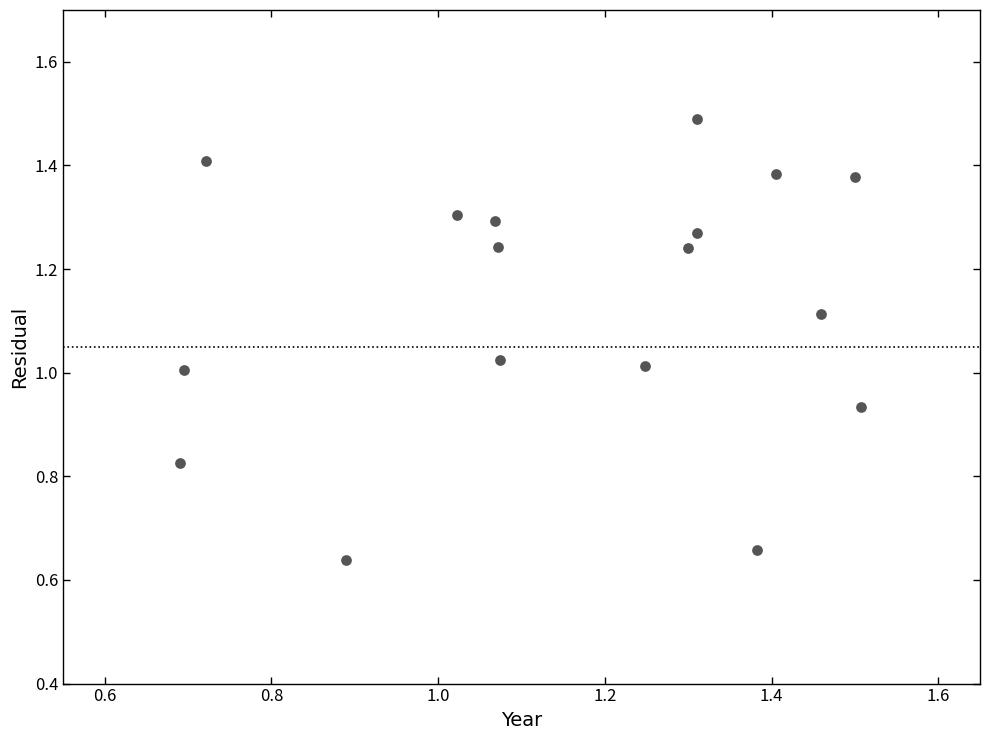

How many points are shown in the scatter plot?

17